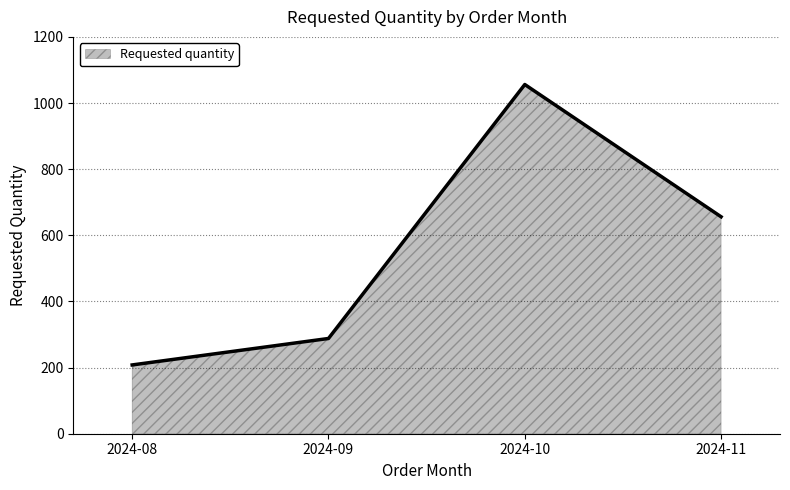

Reading left to right, list all the values displayed in this chart.

208	288	1056	656